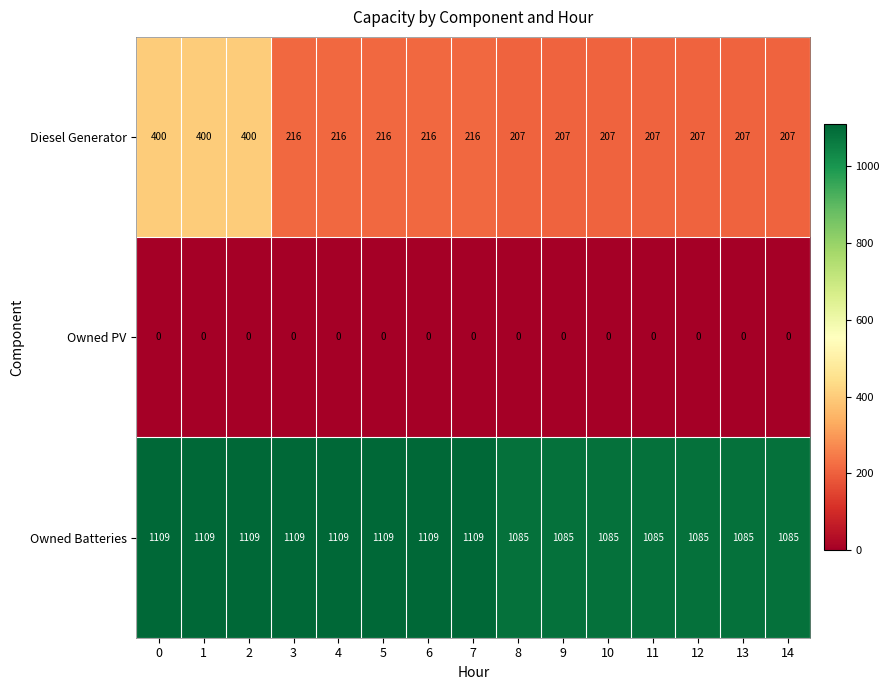

Is it true that Owned PV equals 0 at 14?

True